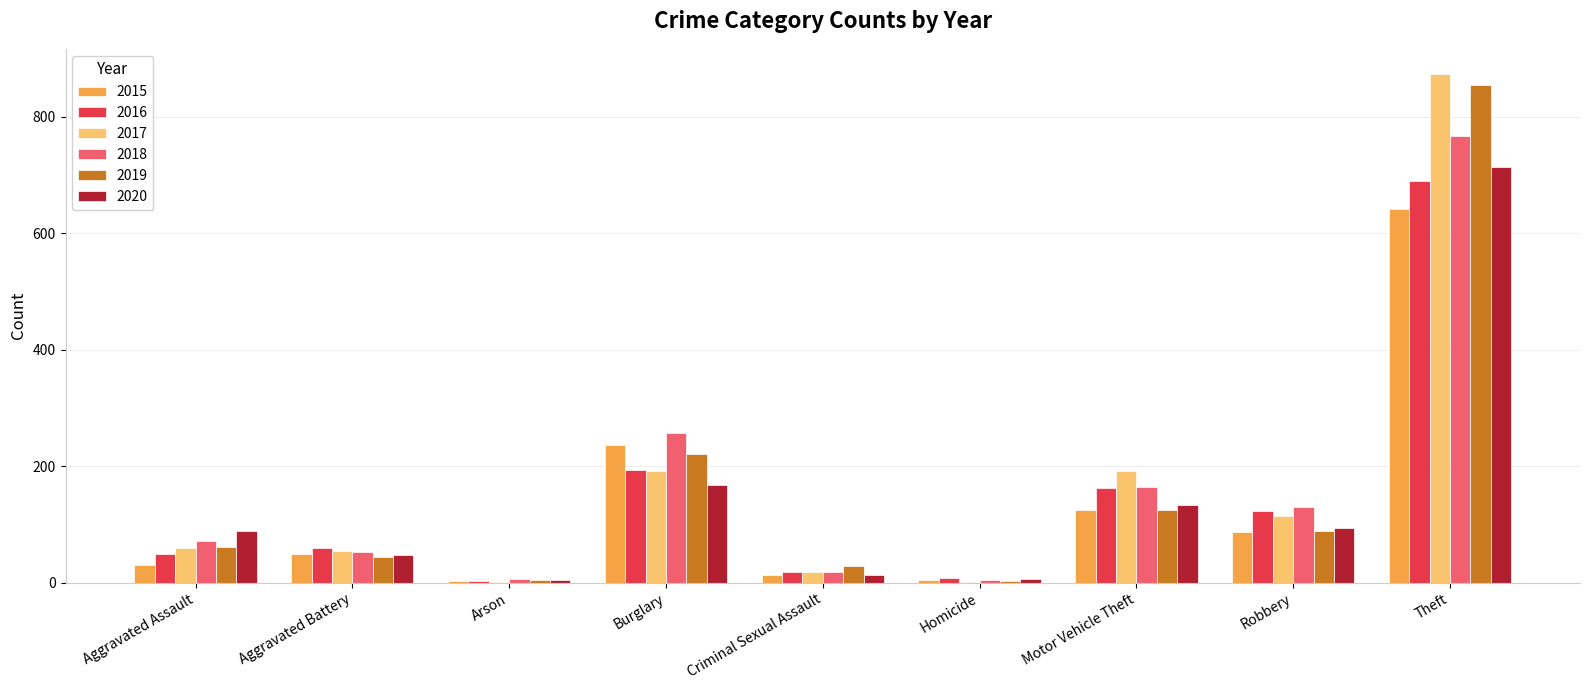

What is the sum of the 2018 values at Burglary and Aggravated Assault?

329